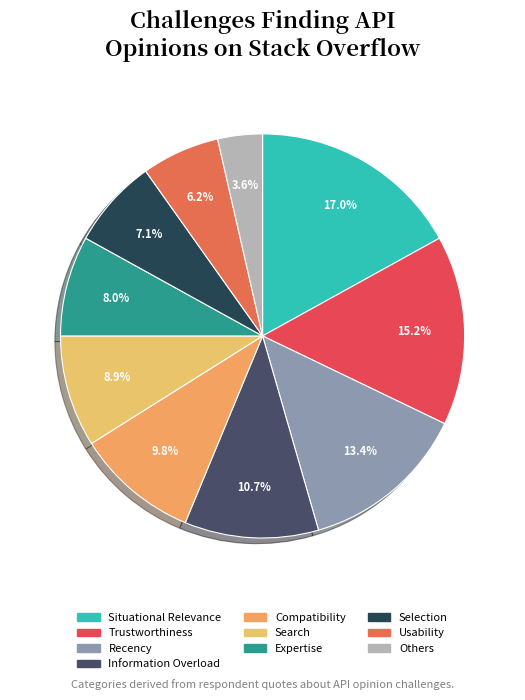

Do Information Overload and Search together represent more than half of the pie?

No